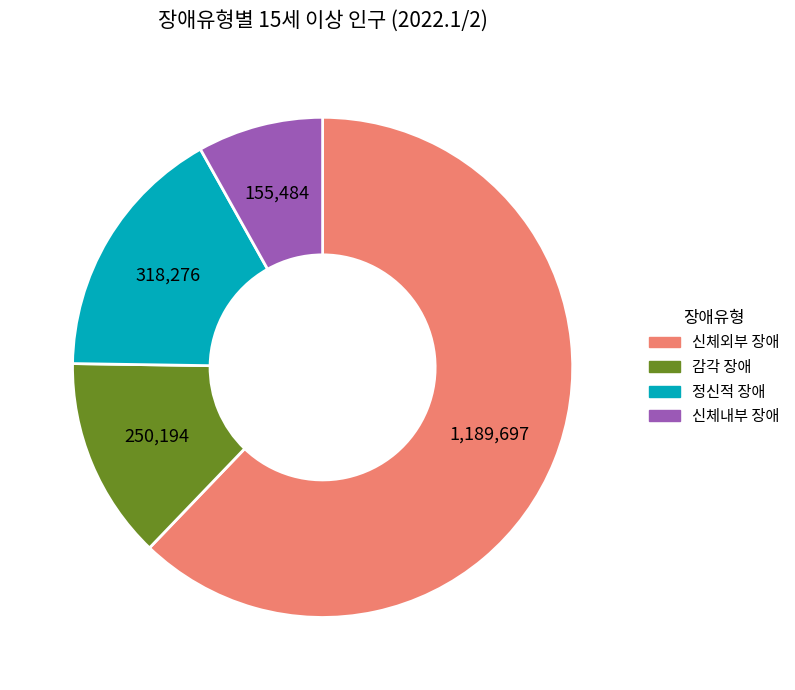

Between 감각 장애 and 신체외부 장애, which is larger?

신체외부 장애